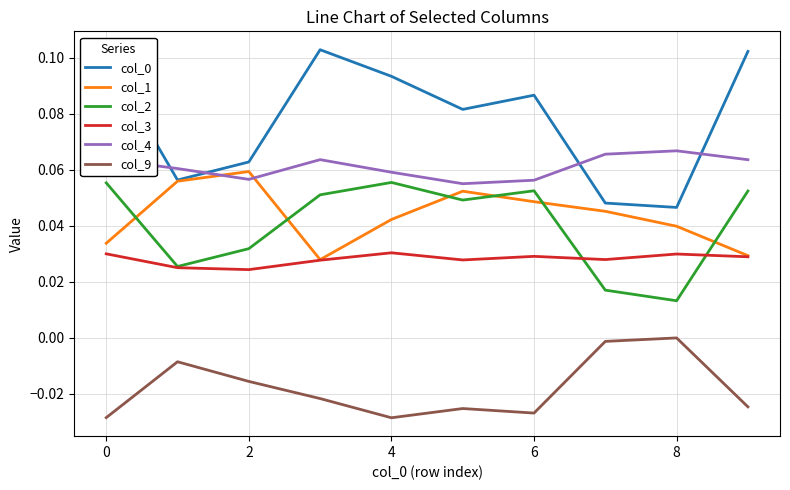

In col_2, how many points are lower than both neighbors (excluding endpoints)?

3